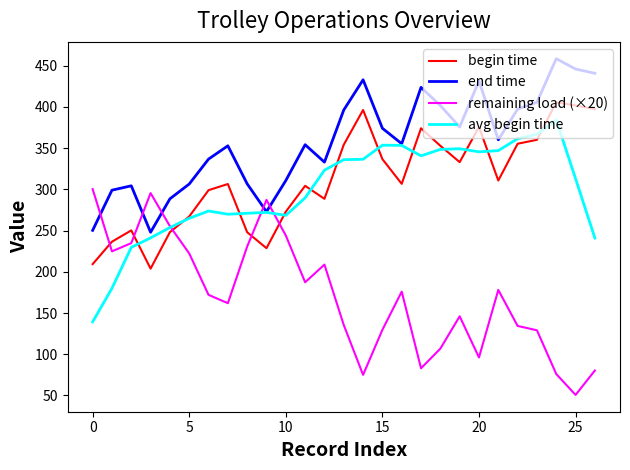

List the series in order of their peak value, lowest first.

remaining load (×20), avg begin time, begin time, end time